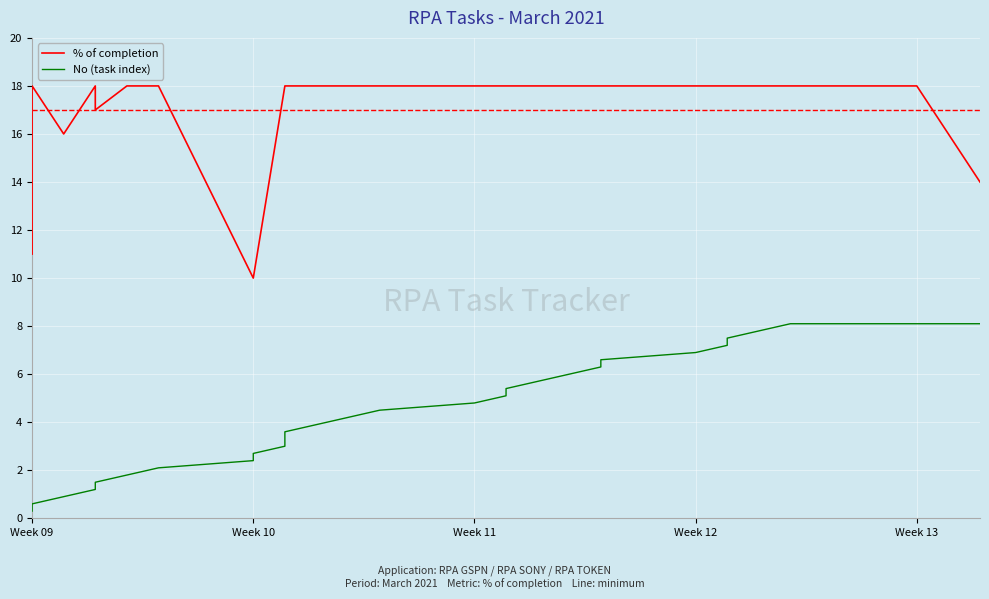

True or false: No (task index) and % of completion cross at least once.

False